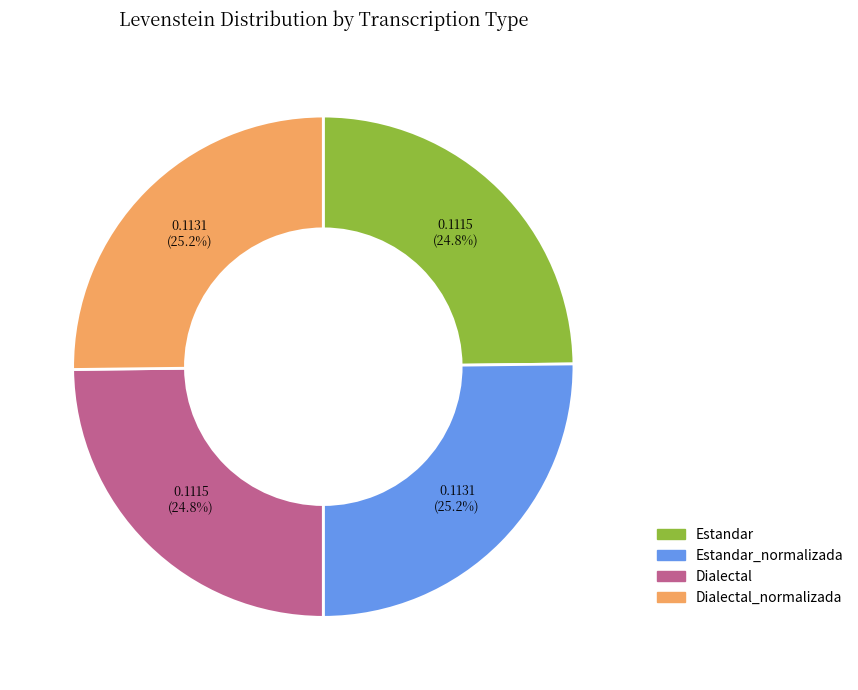

Is there a majority slice in this chart?

No